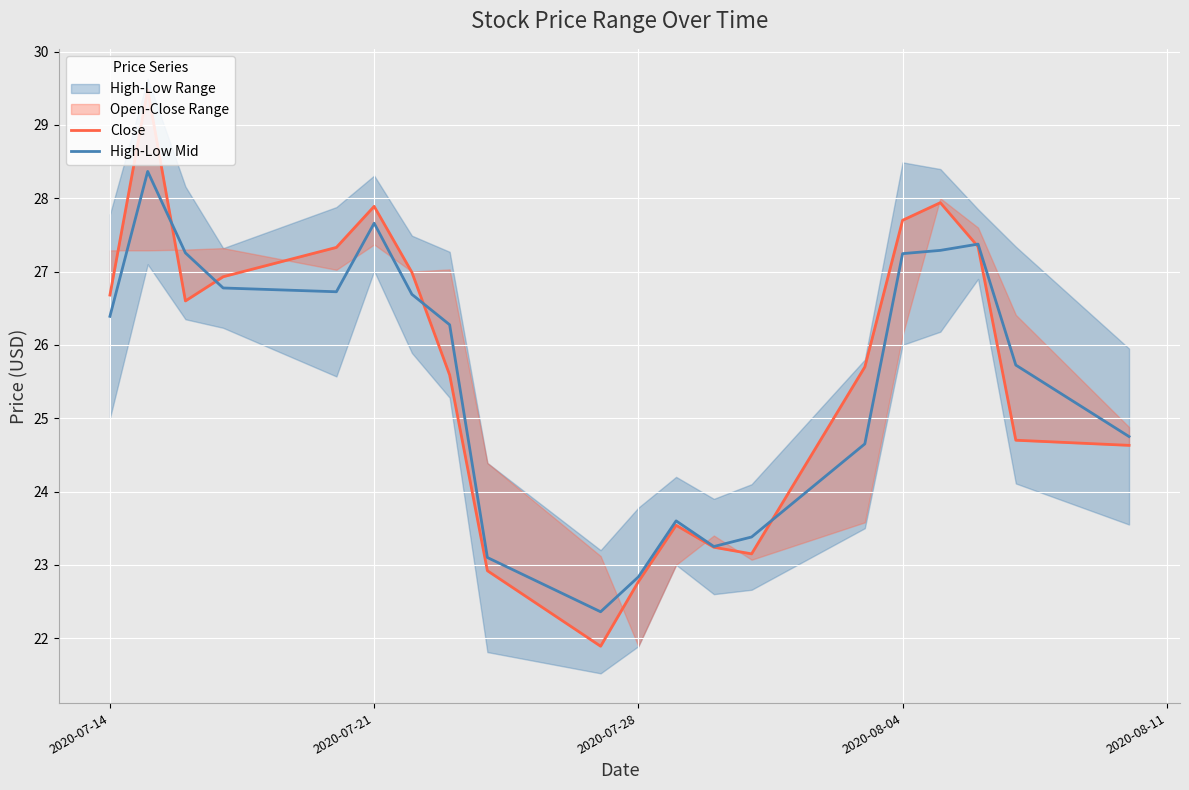

At which label does Close first exceed 26?

2020-07-14